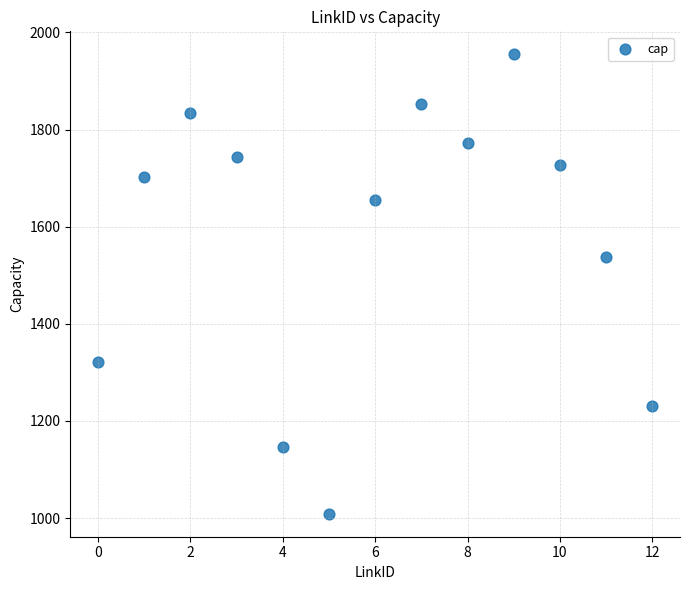

What is the range of Y values (max minus min)?

946